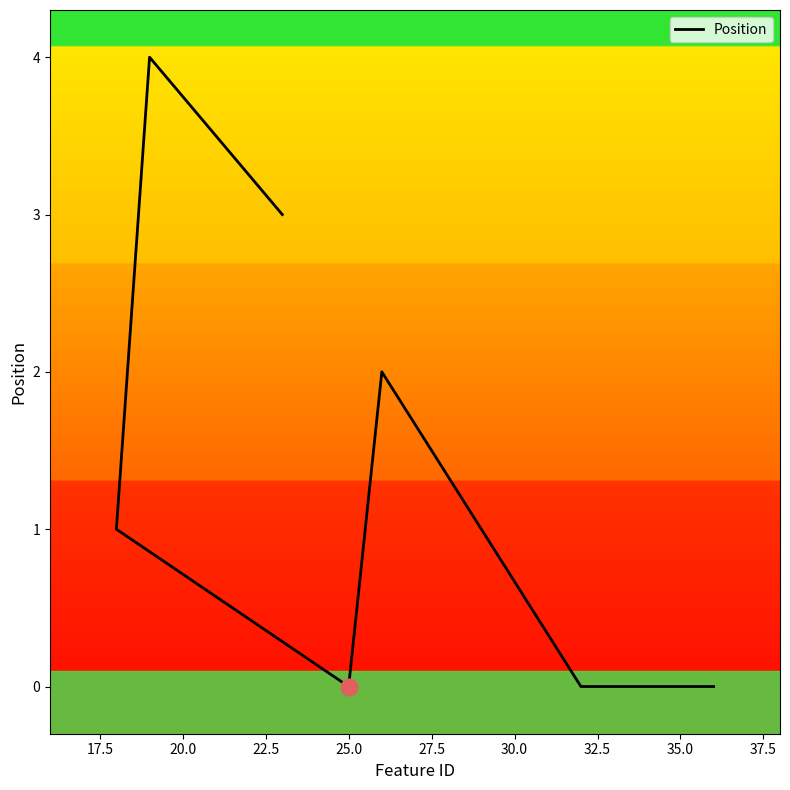

Is this an area chart (filled region under the line)?

No